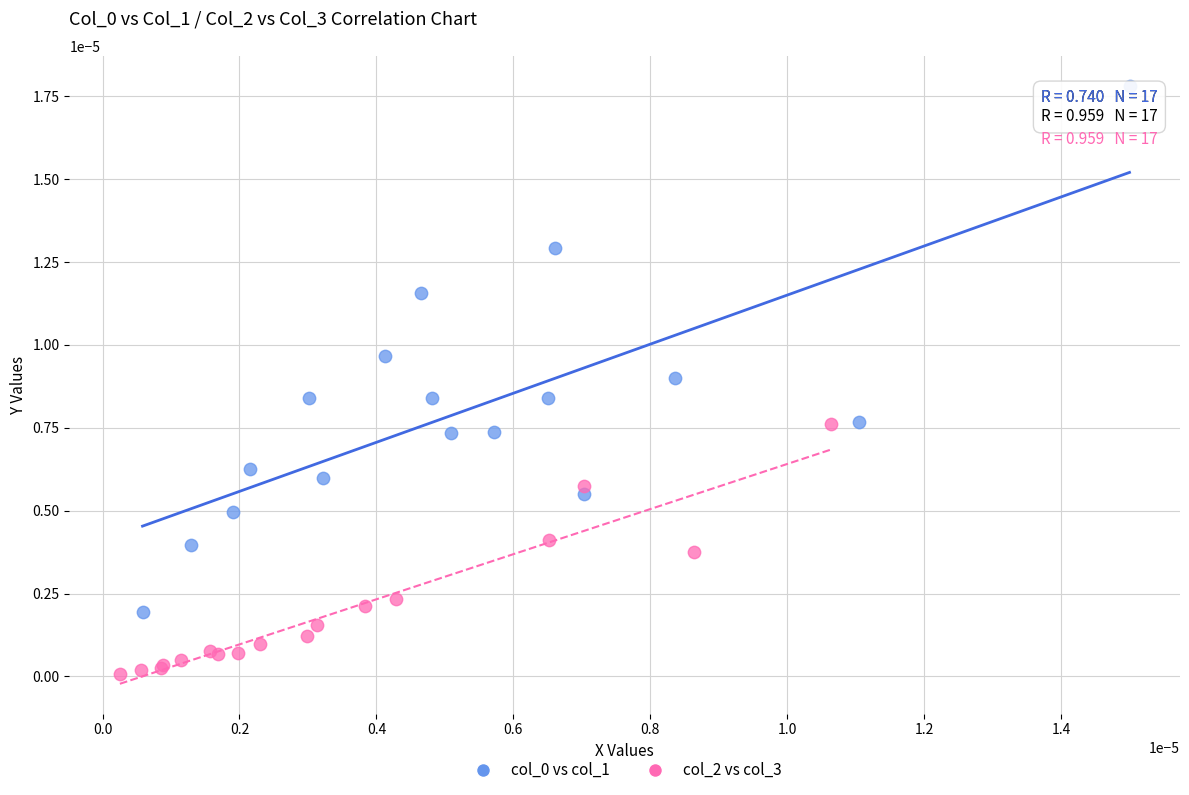

Which series reaches the minimum Y coordinate?

col_2 vs col_3